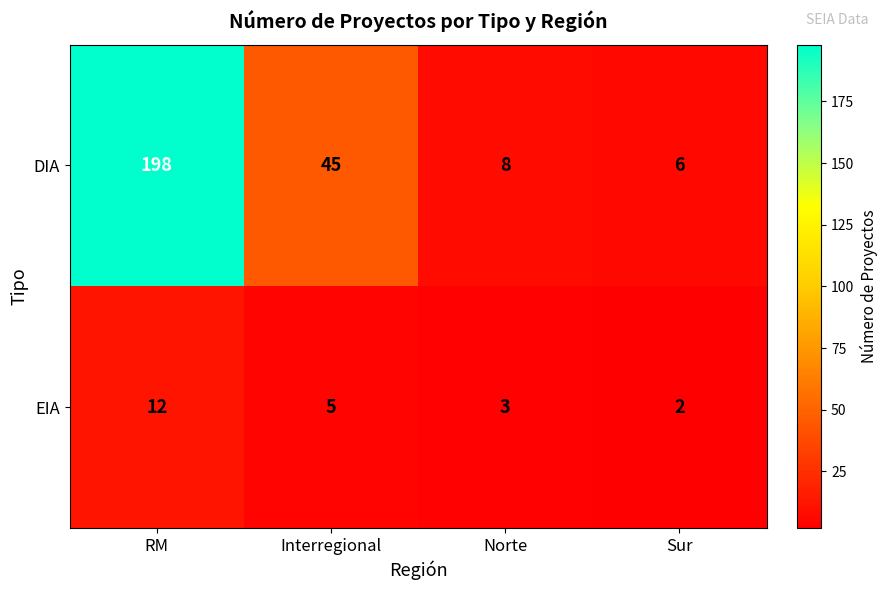

Which category has the lowest value across all series?

Sur